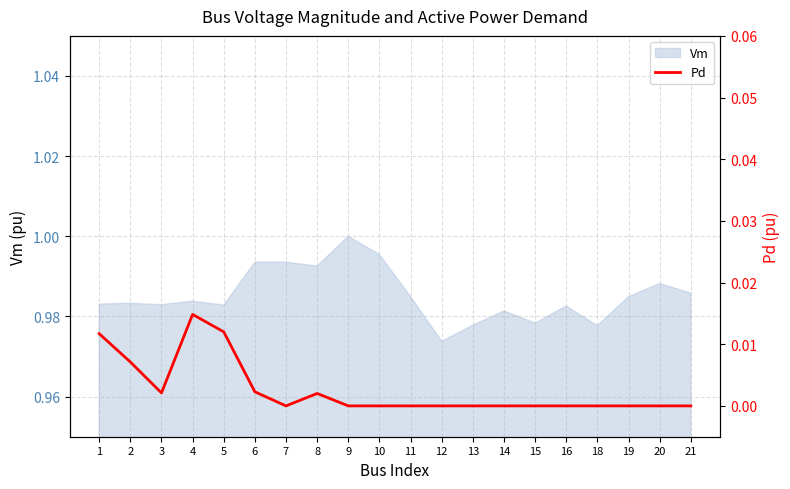

How many lines are shown in the chart?

1